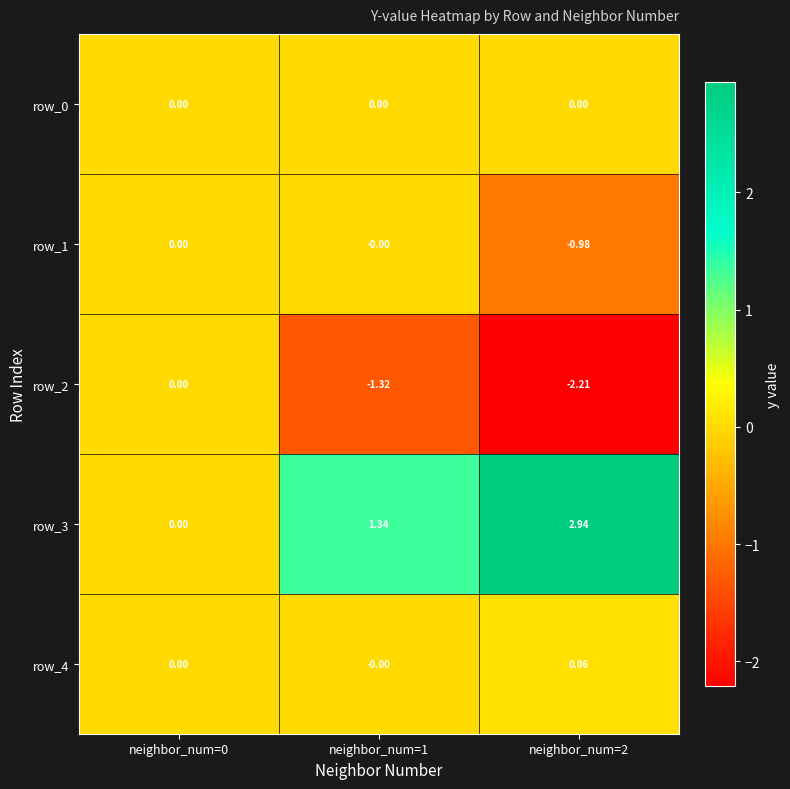

Is the value of row_1 at neighbor_num=2 greater than the value of row_4 at neighbor_num=2?

No